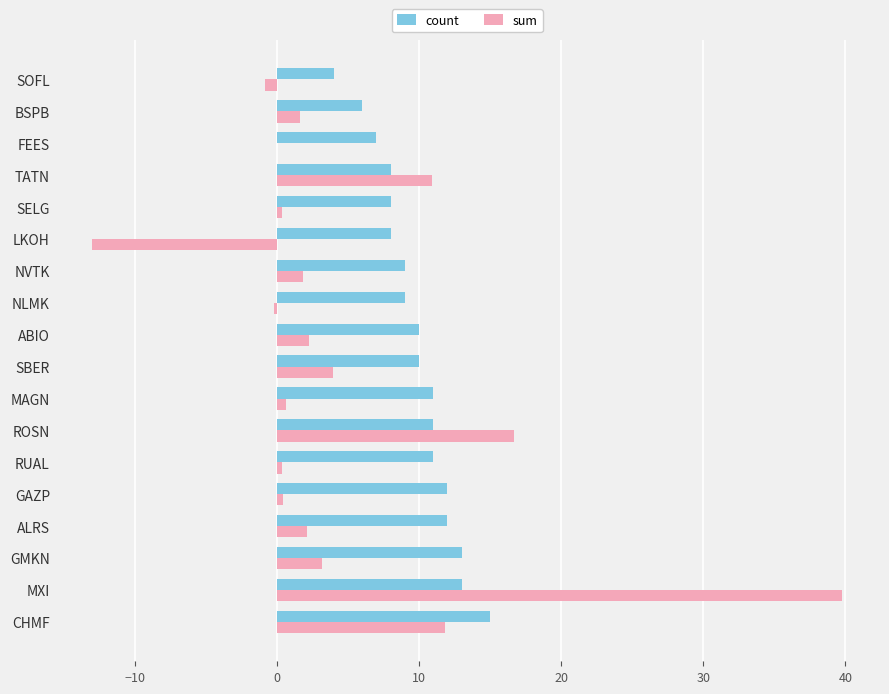

The sum series shows 39.8 at MXI. True or false?

True